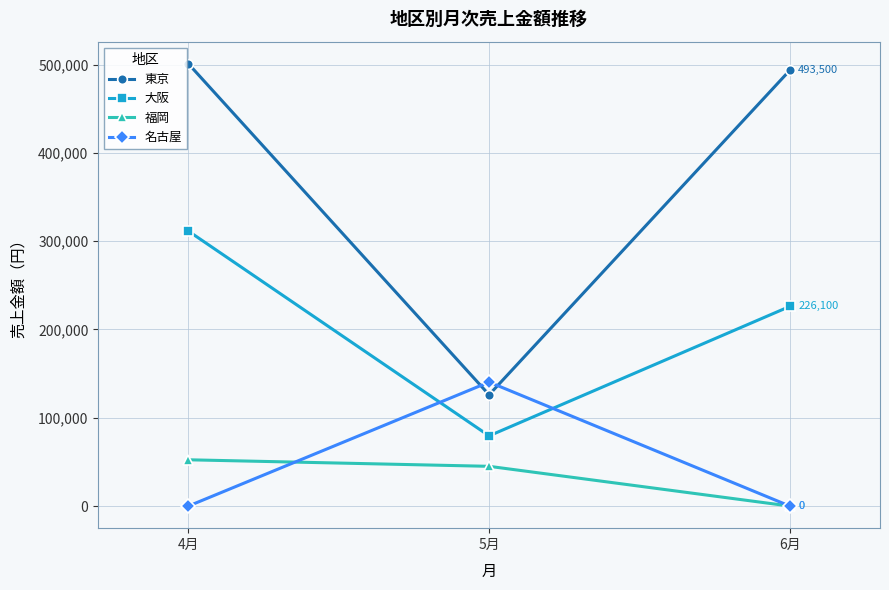

Between 4月 and 5月, which series saw the biggest shift?

東京